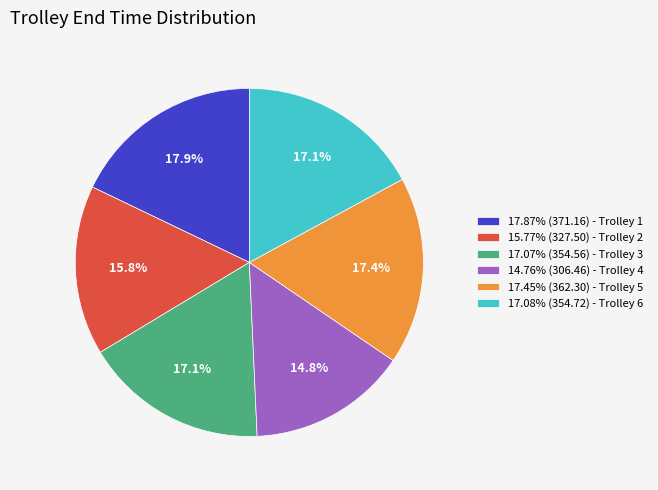

How much of the chart is everything except 15.77% (327.50) - Trolley 2?

84.2%